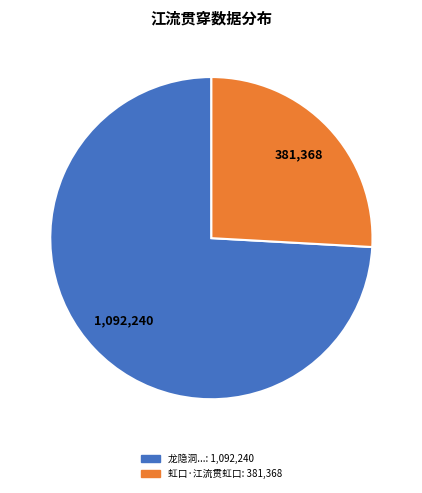

Is there a majority slice in this chart?

Yes